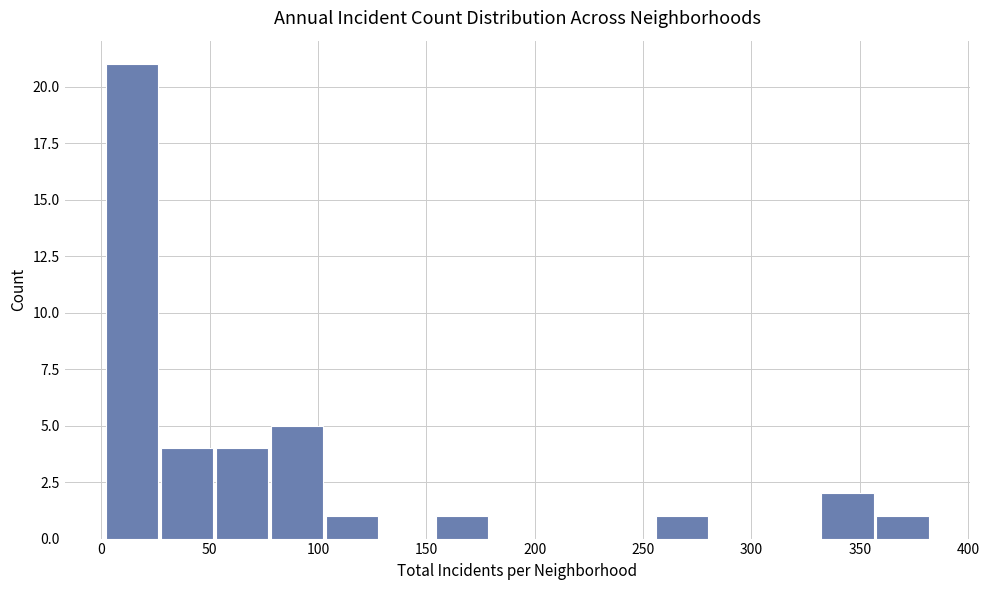

What is the height of the bar covering 80 to 105 on the x-axis? Neither the bar edges nor the heights are printed on the chart, so give them approximately, as read against the axes.

5